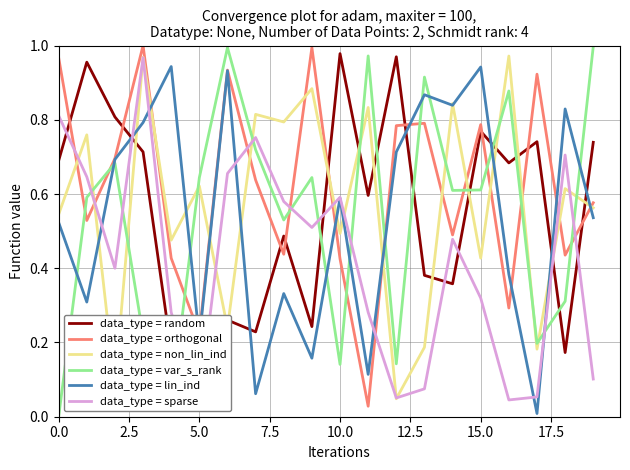

True or false: data_type = non_lin_ind and data_type = random cross at least once.

True